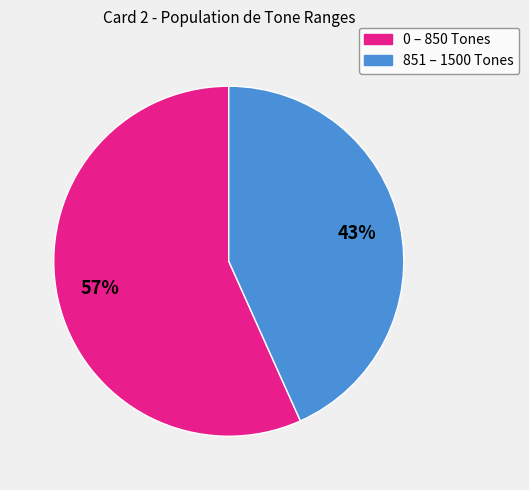

Does any single category account for the majority?

Yes